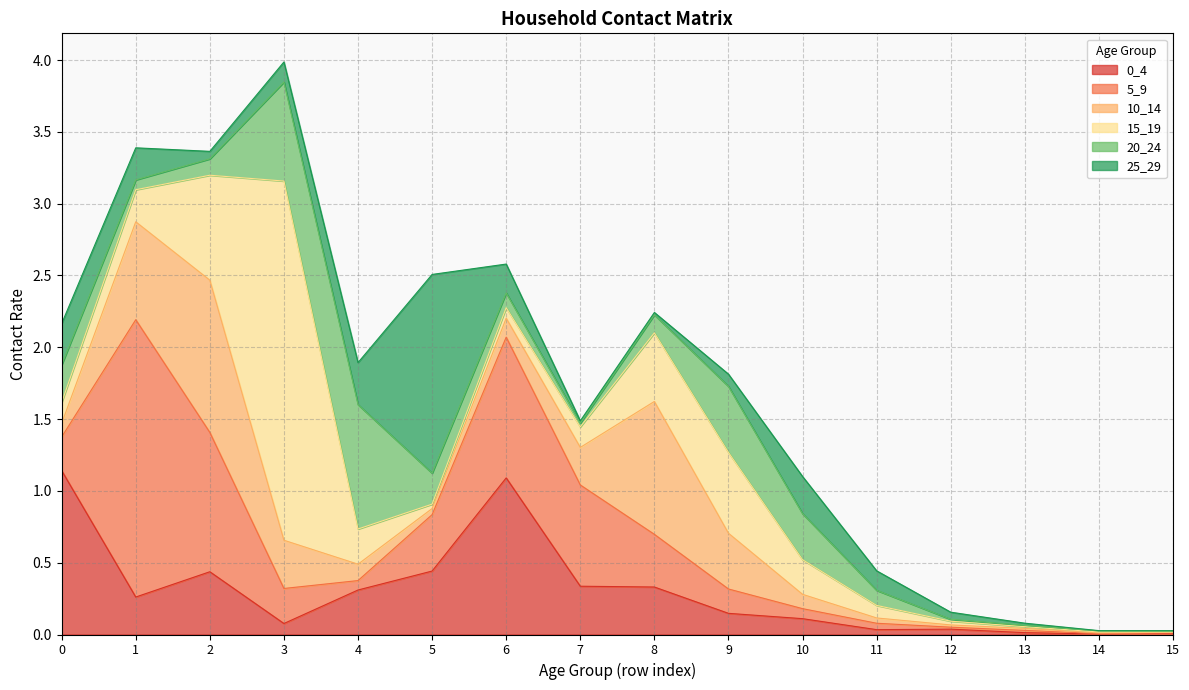

How many interior local valleys does the 5_9 series have?

2